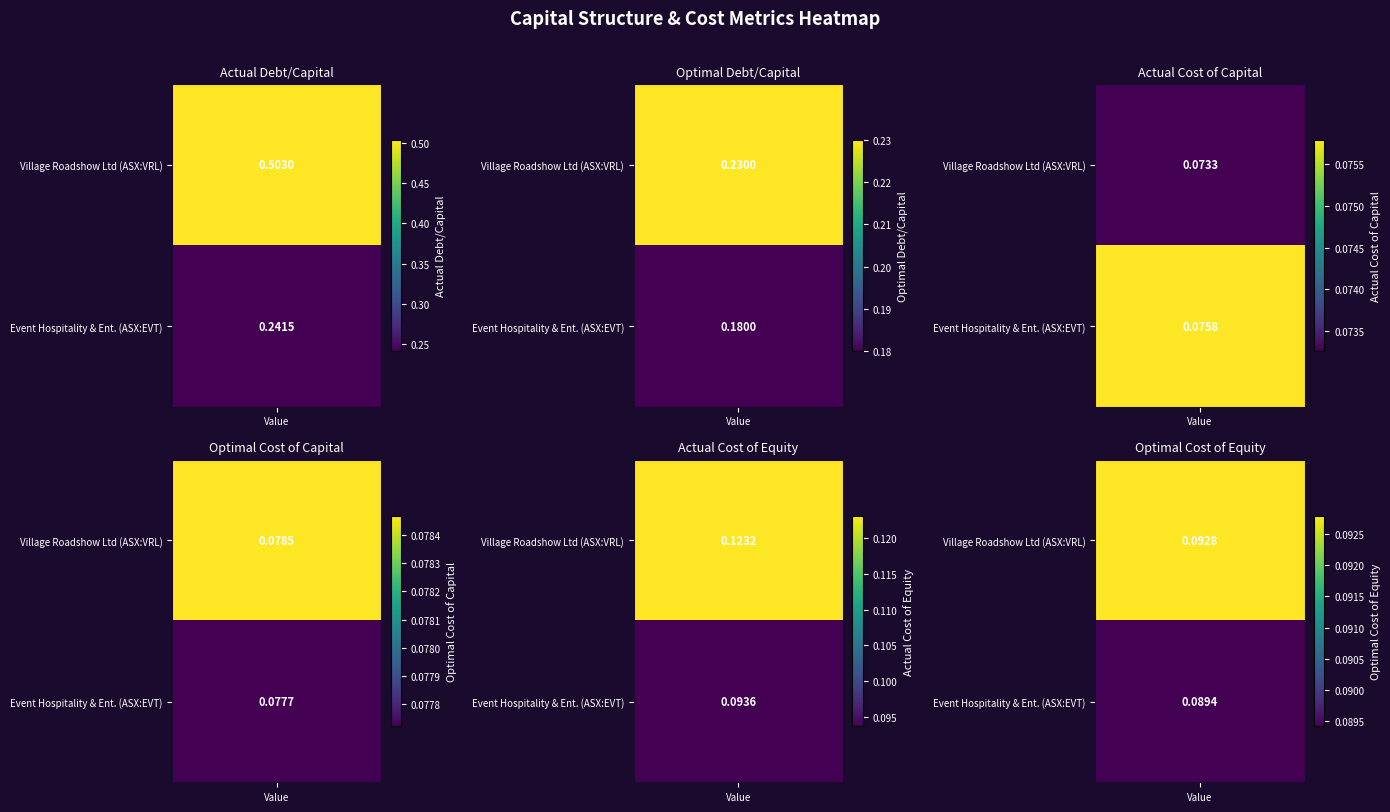

What is the minimum value shown in the chart?

0.1